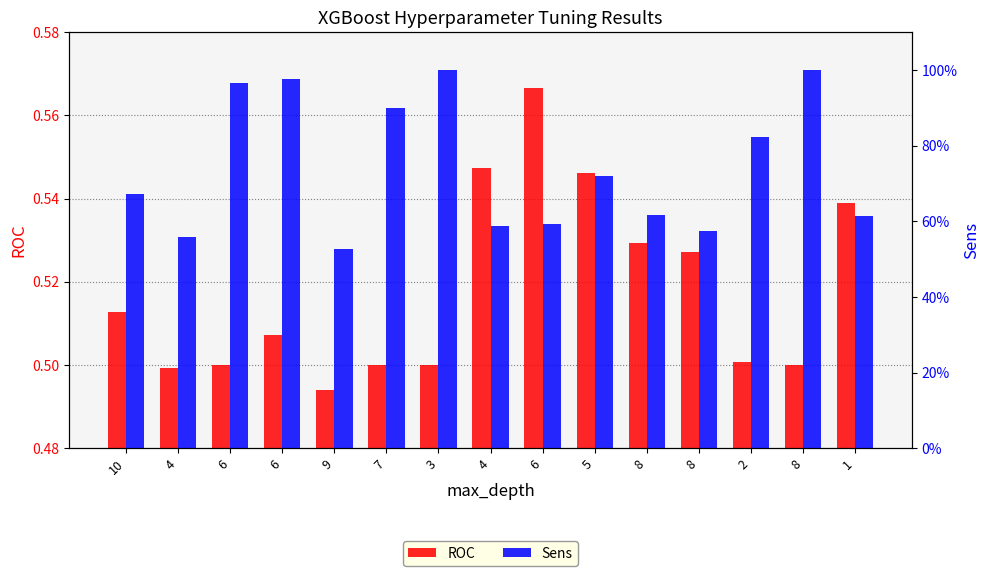

Which has a higher value, 10 or 2?

10